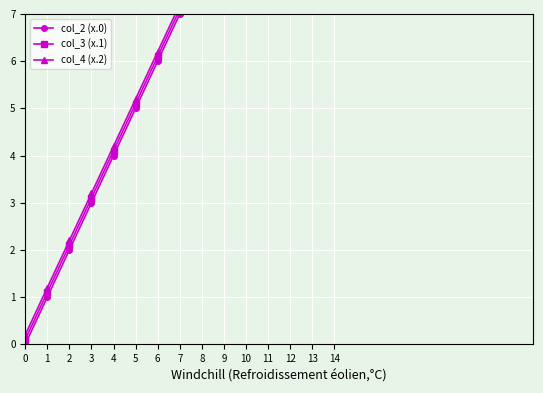

Reading left to right, list all the values displayed in this chart.

col_2 (x.0): 0=0.0	1=1.0	2=2.0	3=3.0	4=4.0	5=5.0	6=6.0	7=7.0	8=8.0	9=9.0	10=10.0	11=11.0	12=12.0	13=13.0	14=14.0
col_3 (x.1): 0=0.1	1=1.1	2=2.1	3=3.1	4=4.1	5=5.1	6=6.1	7=7.1	8=8.1	9=9.1	10=10.1	11=11.1	12=12.1	13=13.1	14=14.1
col_4 (x.2): 0=0.2	1=1.2	2=2.2	3=3.2	4=4.2	5=5.2	6=6.2	7=7.2	8=8.2	9=9.2	10=10.2	11=11.2	12=12.2	13=13.2	14=14.2